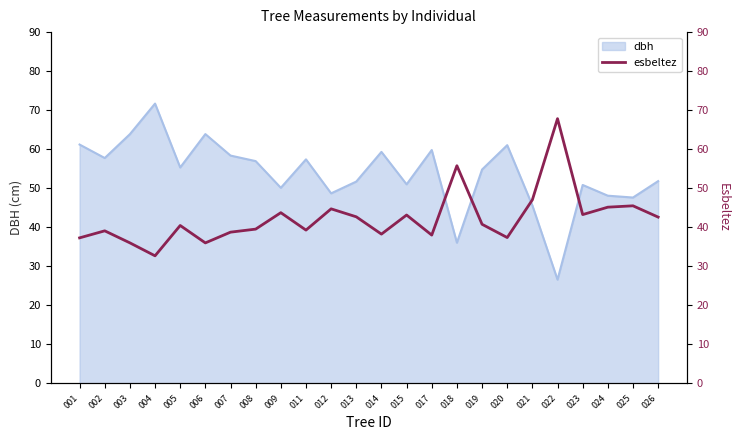

Is it true that dbh equals 83.3 at 011?

False